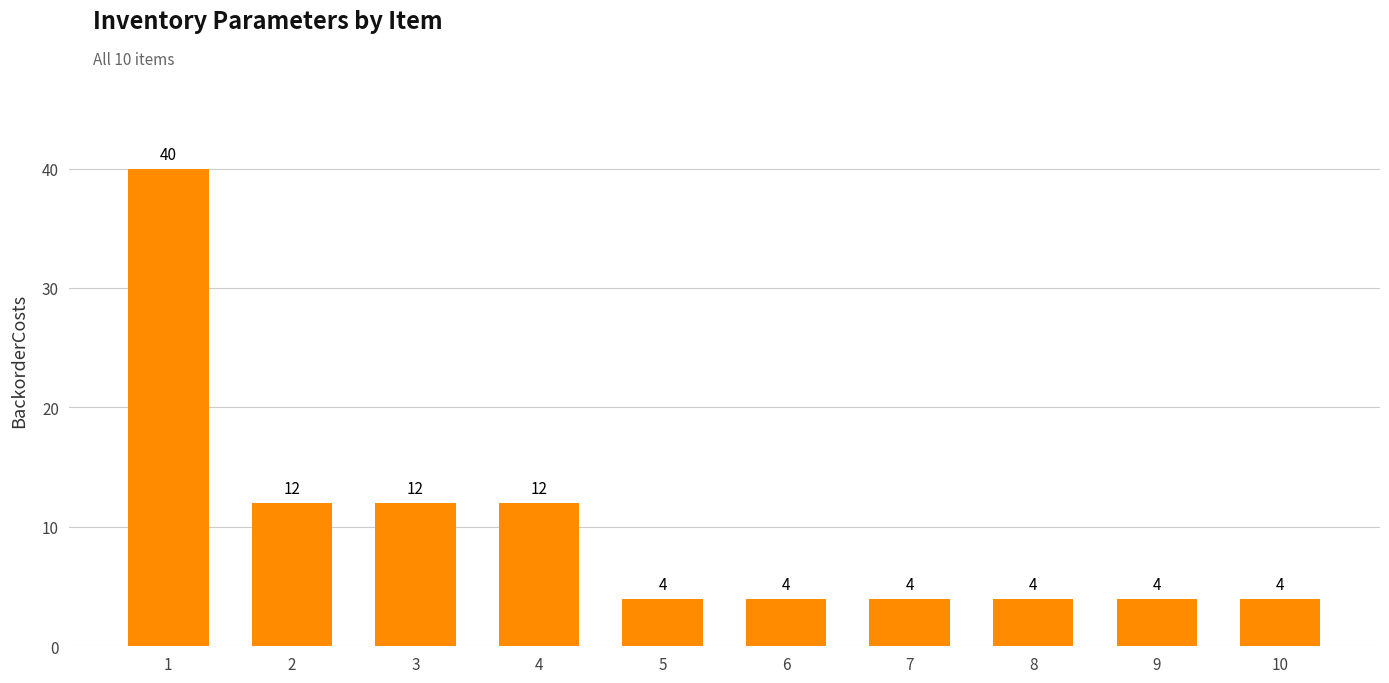

Are the bars grouped side by side (vs. stacked)?

No